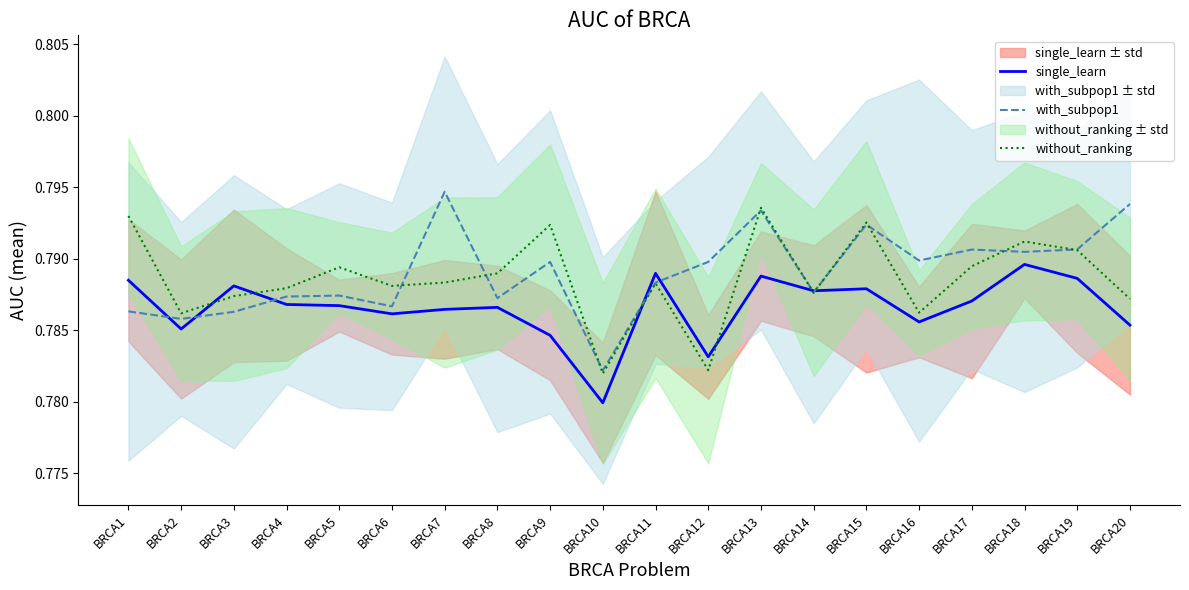

Which series has the largest total across all categories?

with_subpop1